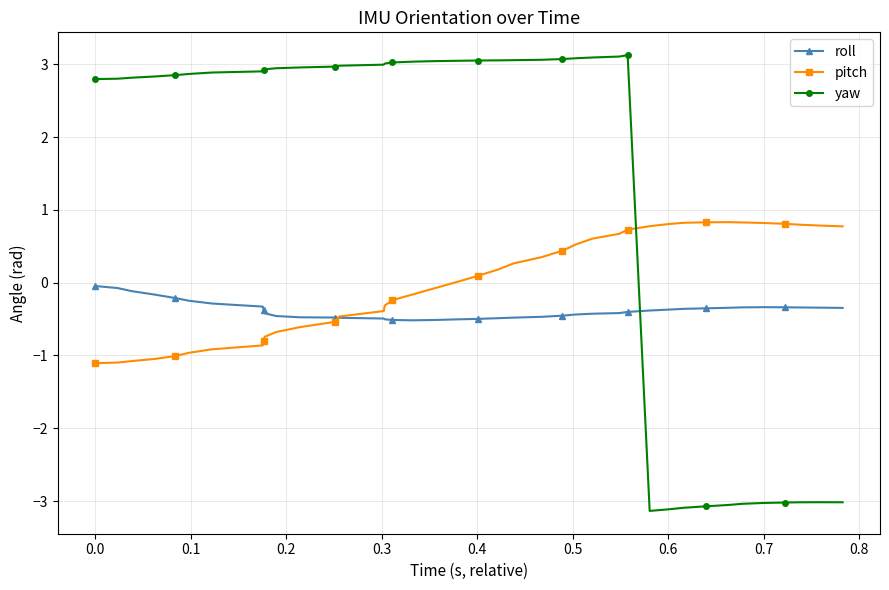

What is the greatest value displayed?

3.1